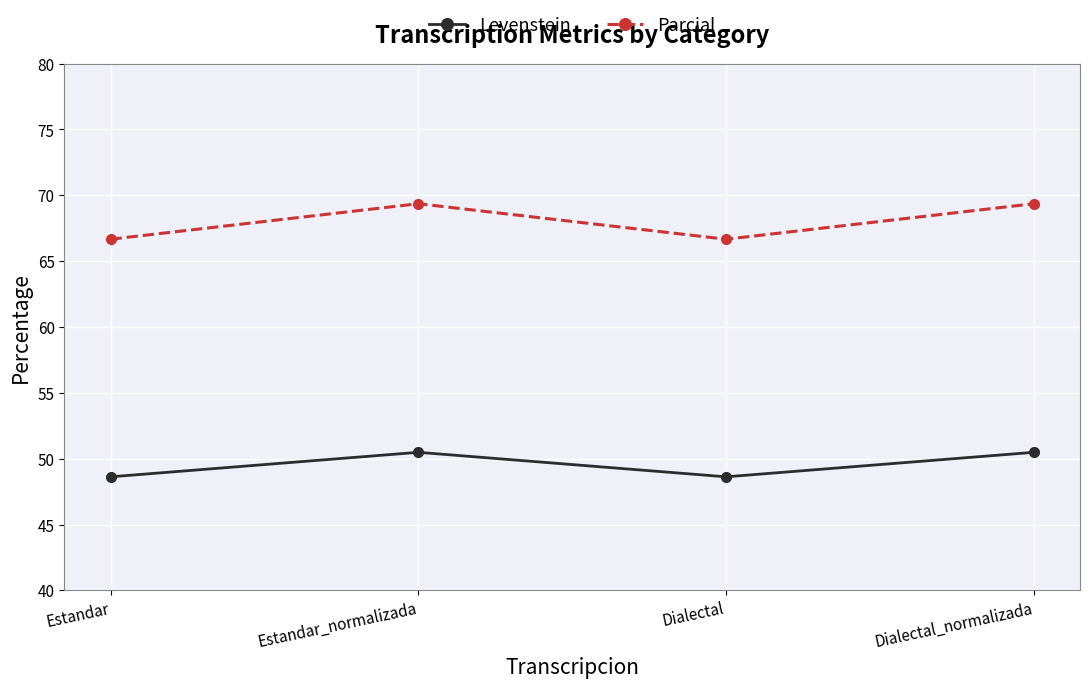

The value of Parcial at Dialectal_normalizada is 69.4. True or false?

True